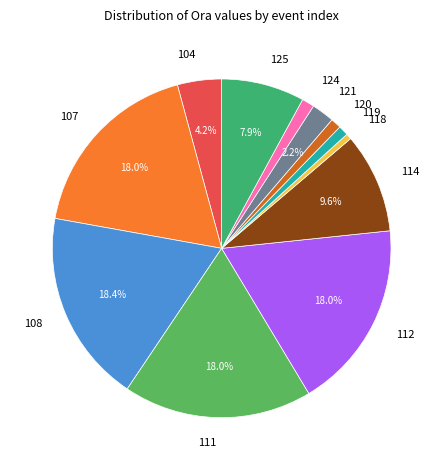

Combined, do 111 and 124 account for over 50%?

No